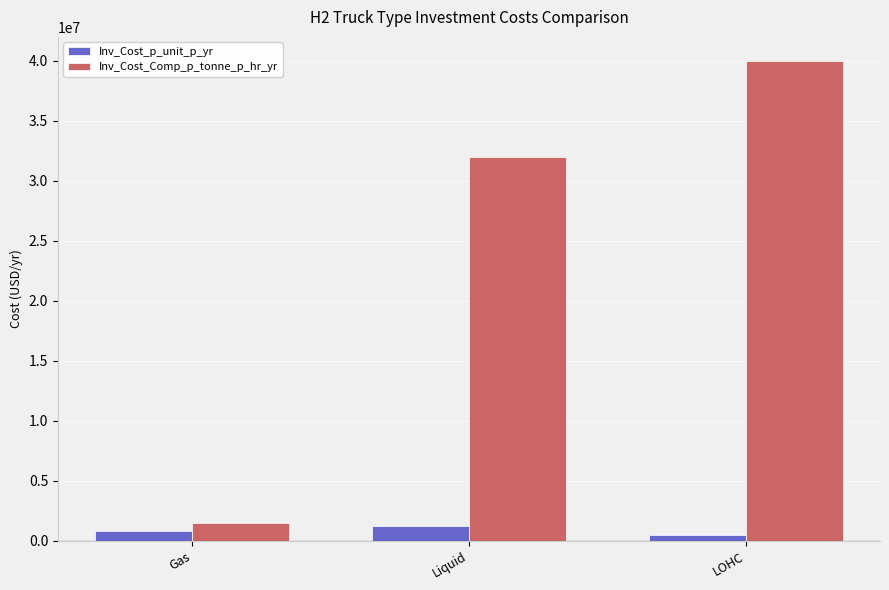

List the labels in order of Inv_Cost_p_unit_p_yr value, largest first.

Liquid, Gas, LOHC